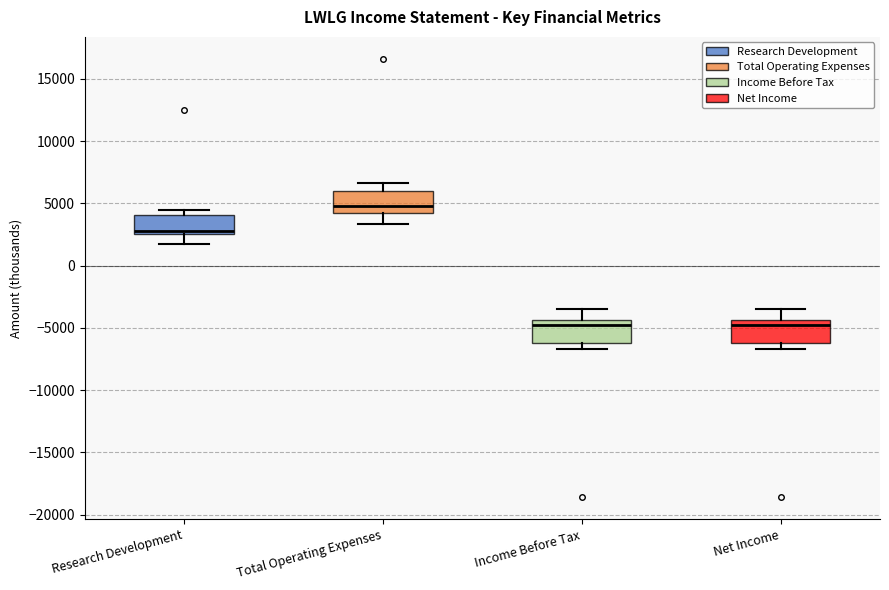

Reading left to right, read every box against the y-axis: the position of its median line, the range the box covers, and the ends of its whiskers. The values are not printed on the chart, so give them approximately, as read against the axis.

Research Development: median 3000, box 2500 to 4000, whiskers 1500 to 4500
Total Operating Expenses: median 5000, box 4500 to 6000, whiskers 3500 to 6500
Income Before Tax: median -5000, box -6000 to -4500, whiskers -6500 to -3500
Net Income: median -5000, box -6000 to -4500, whiskers -6500 to -3500